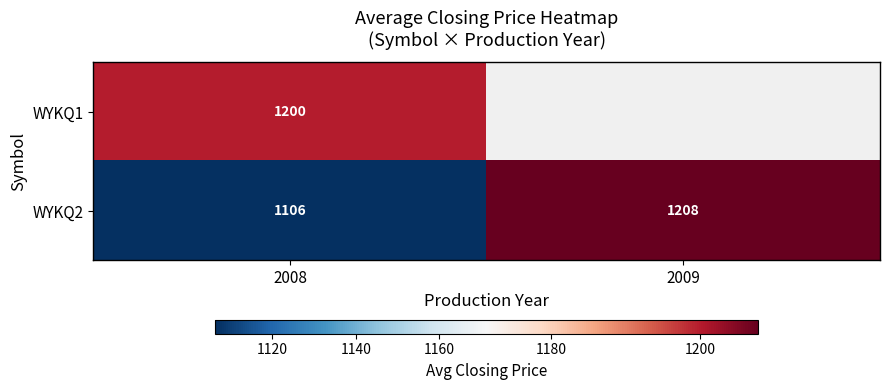

Rank the series at 2008 from lowest to highest value.

WYKQ2, WYKQ1